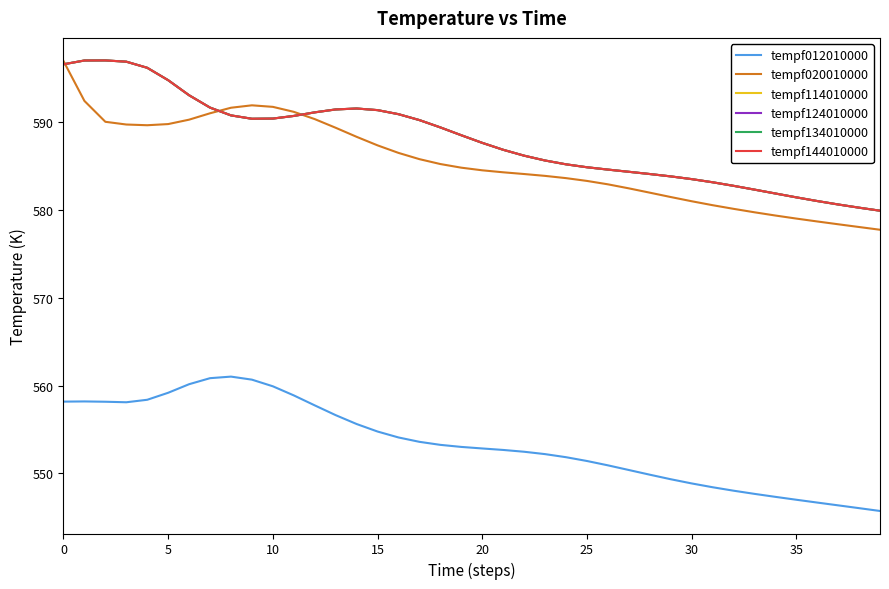

At which category does tempf114010000 reach its first local valley?

9